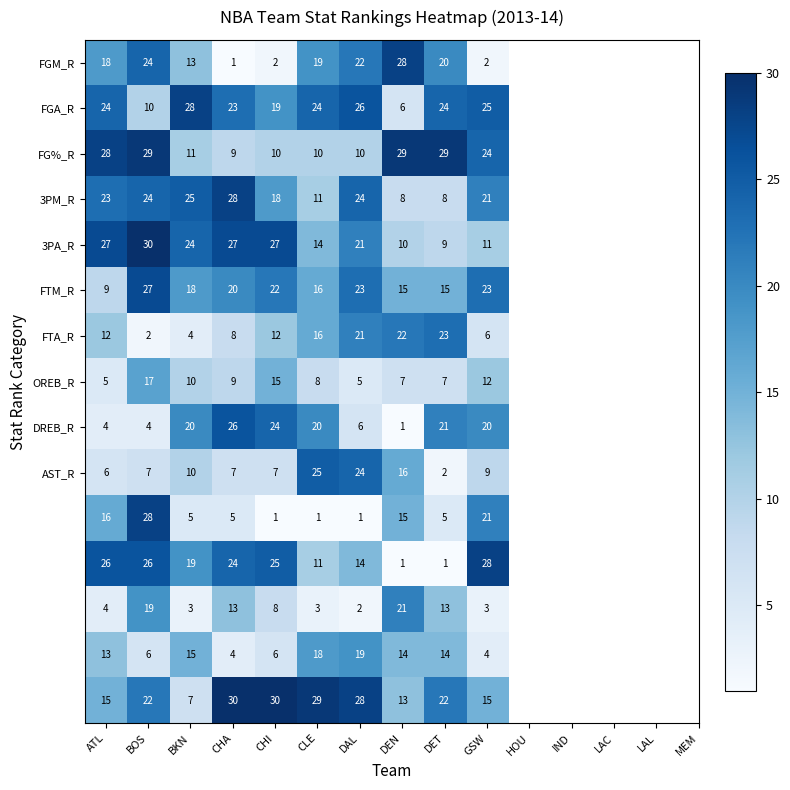

At which category is the sum across all series the highest?

BOS